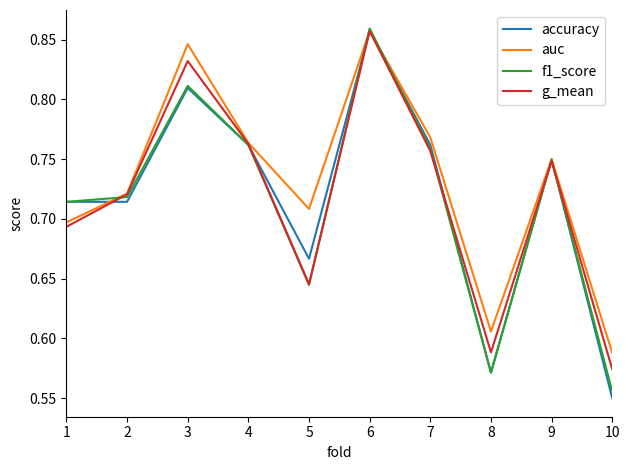

Which series changed the most between 2 and 6?

accuracy